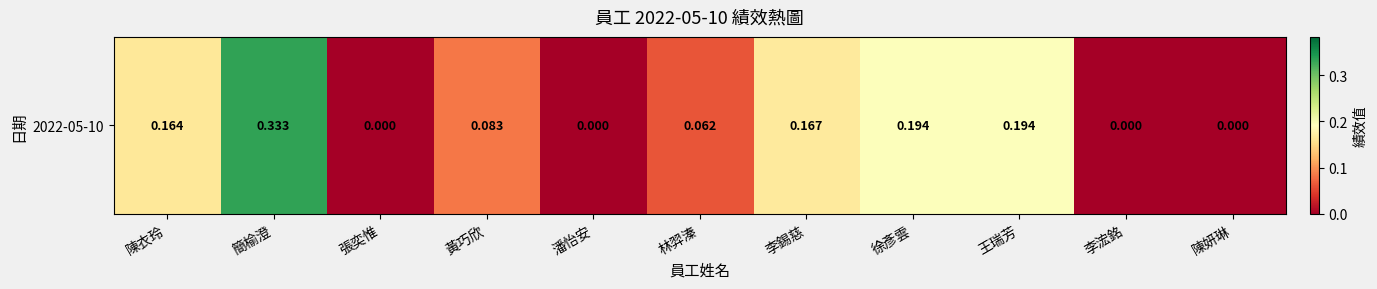

Rank the categories by value from lowest to highest.

張奕惟, 潘怡安, 李浤銘, 陳妍琳, 林羿溱, 黃巧欣, 陳衣玲, 李錫慈, 徐彥雲, 王瑞芳, 簡榆澄